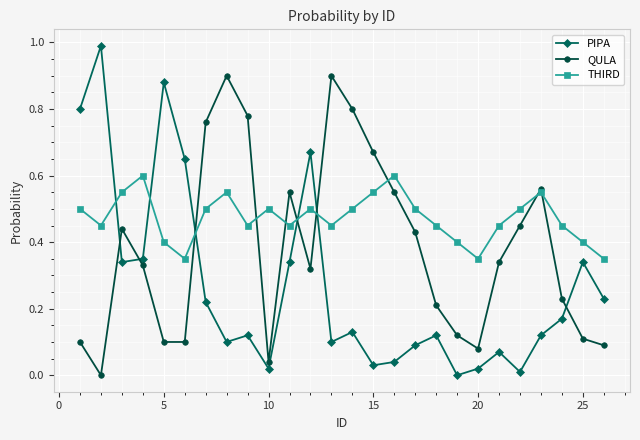

What are all the series names shown in the legend?

PIPA, QULA, THIRD